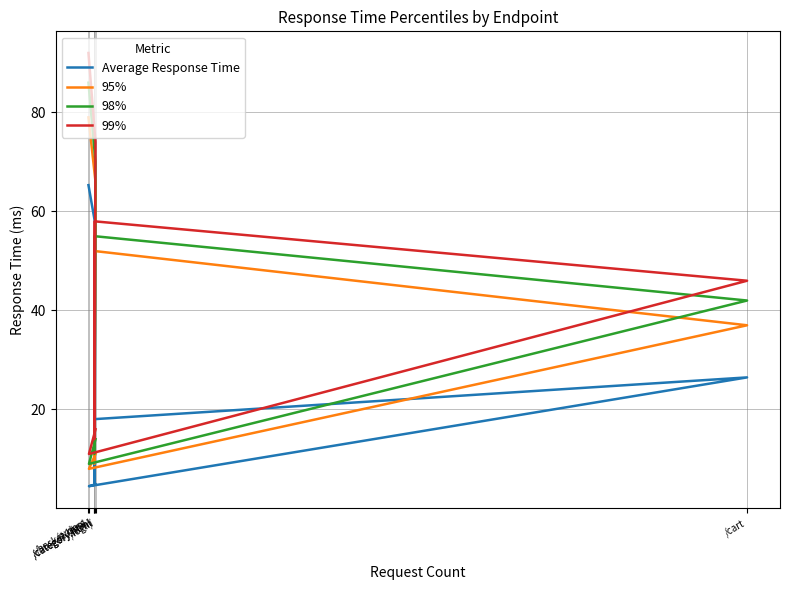

List the series in order of their overall mean, highest first.

99%, 98%, 95%, Average Response Time